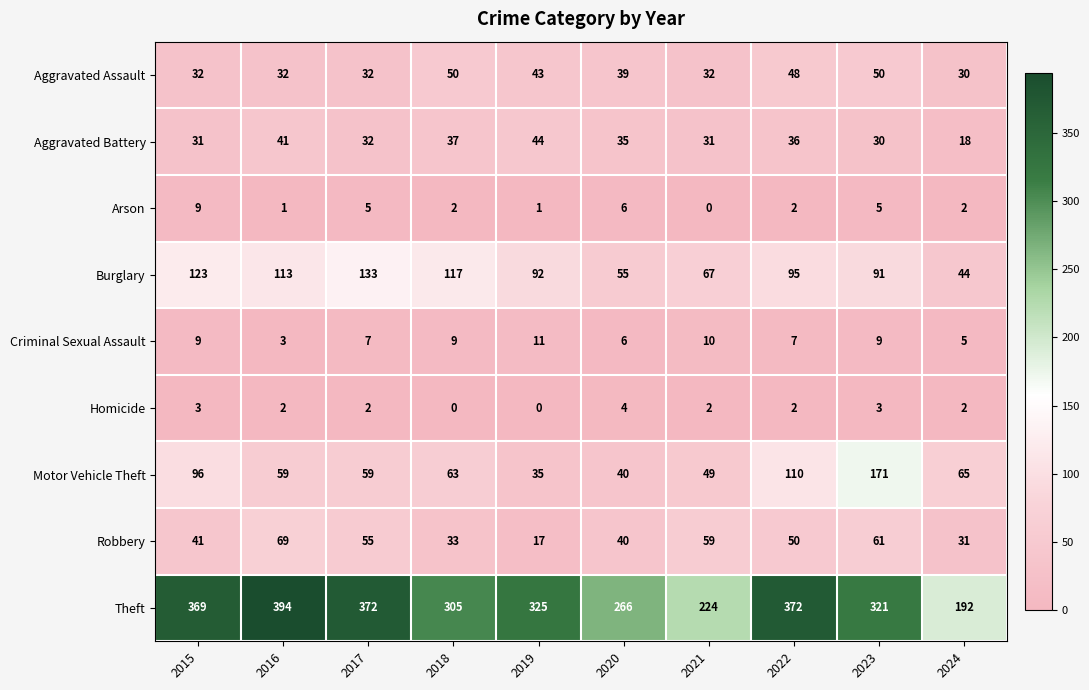

What is the greatest value displayed?

394